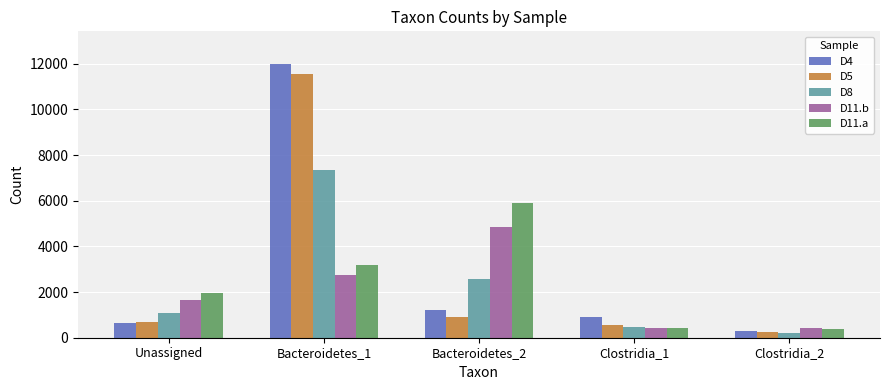

What is the greatest value displayed?

11985